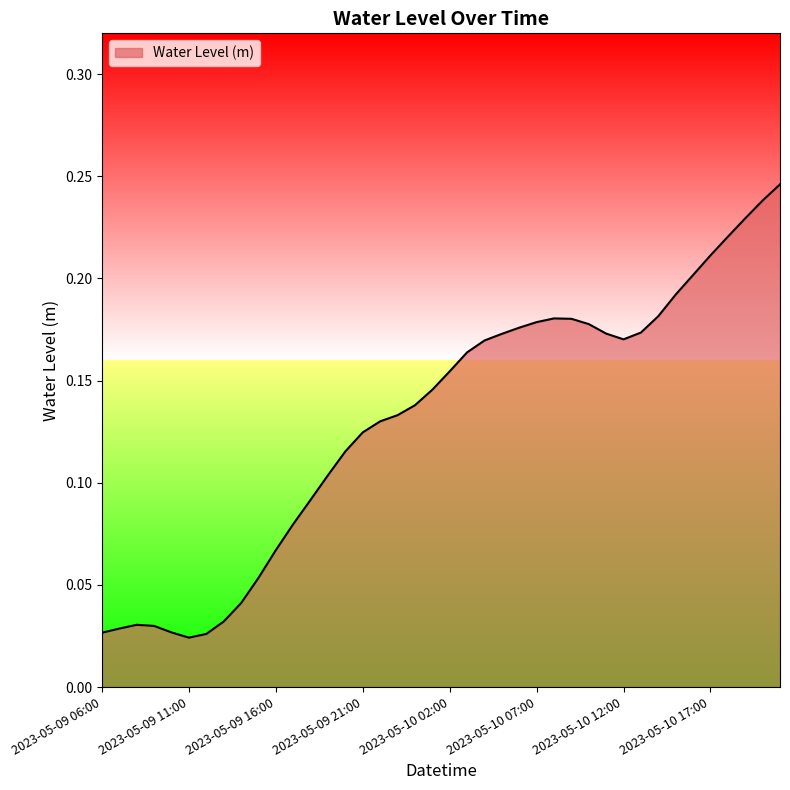

How many interior local valleys (lower than both neighbors) does the data have?

2